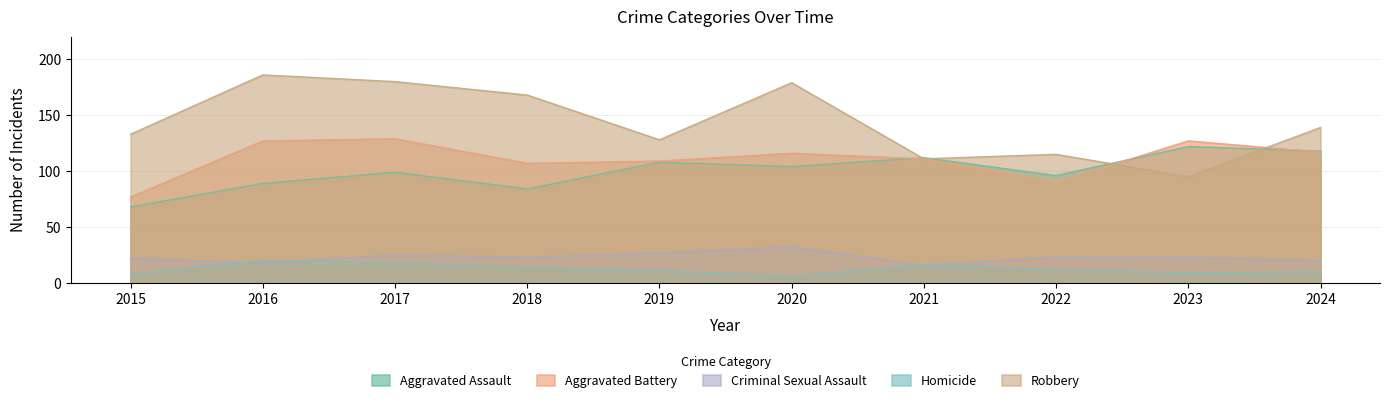

Where does the Aggravated Battery series first go above 116?

2016